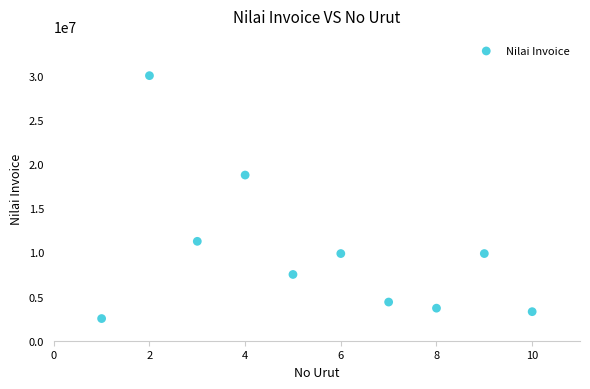

What is the average X value?

6